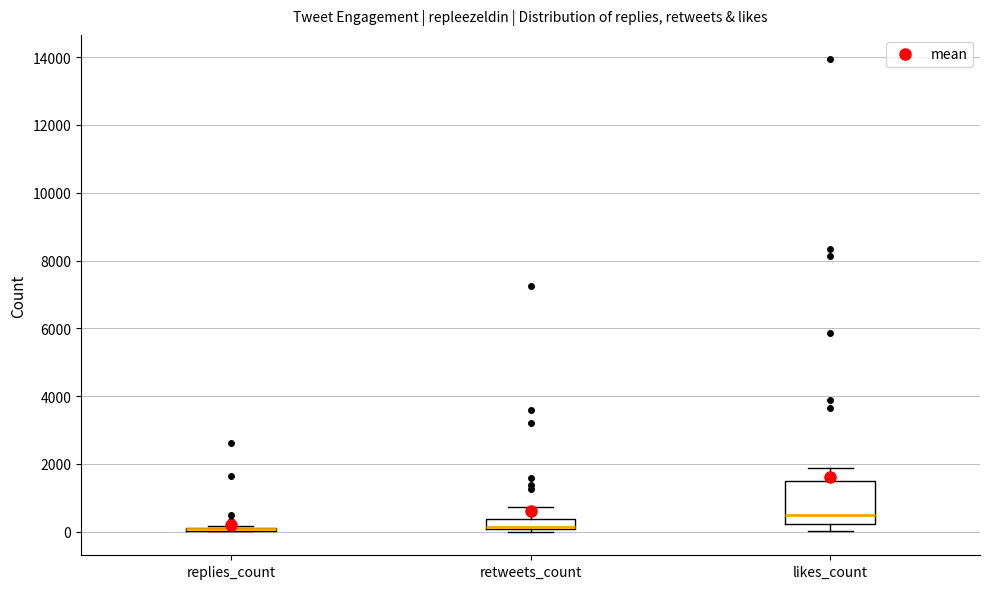

Where is the lower edge of the box for retweets_count on the y-axis? The values are not printed on the chart, so give them approximately, as read against the axis.

0